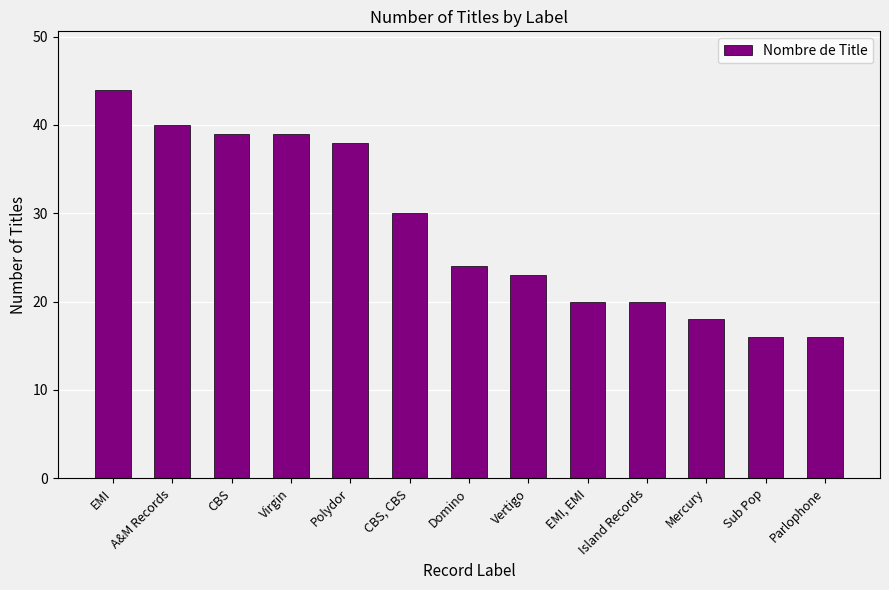

At which category does the chart reach its peak across all series?

EMI